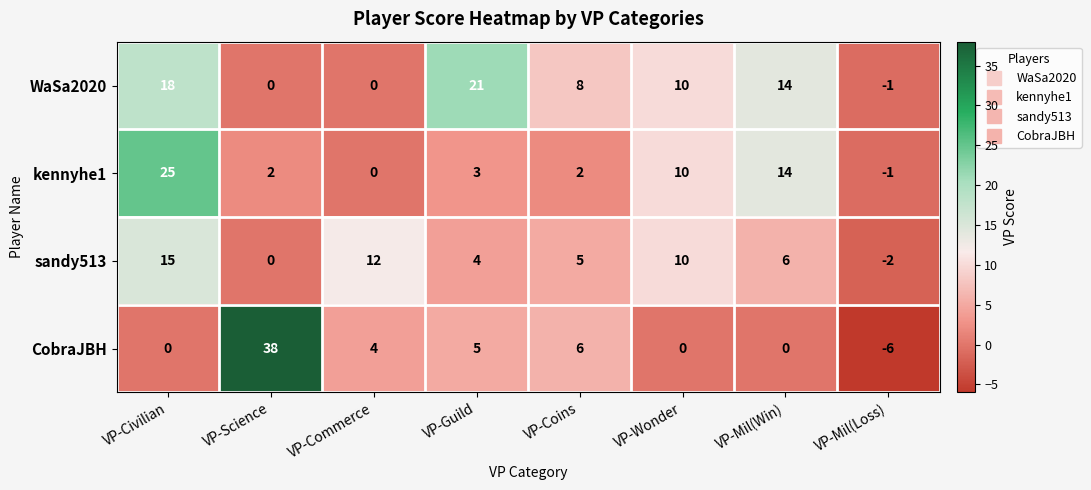

What is the greatest value displayed?

38